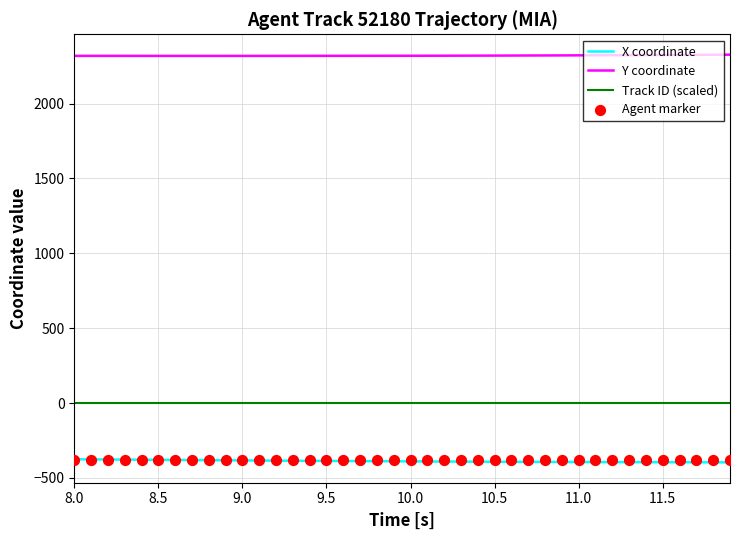

True or false: Y coordinate and Track ID (scaled) cross at least once.

False